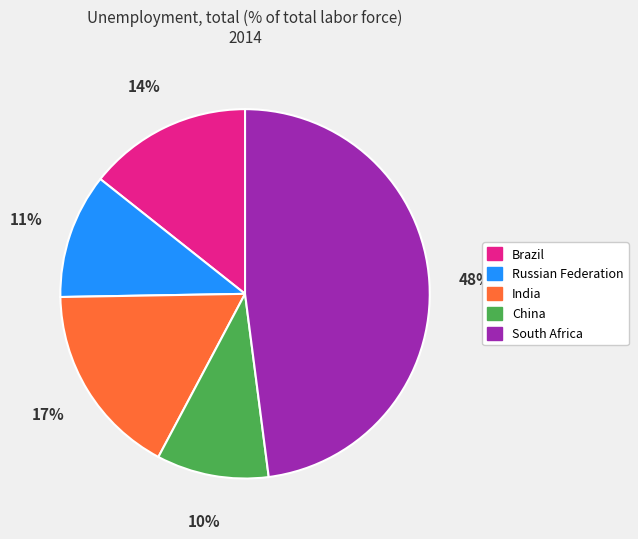

What is the smallest slice in the pie chart?

China